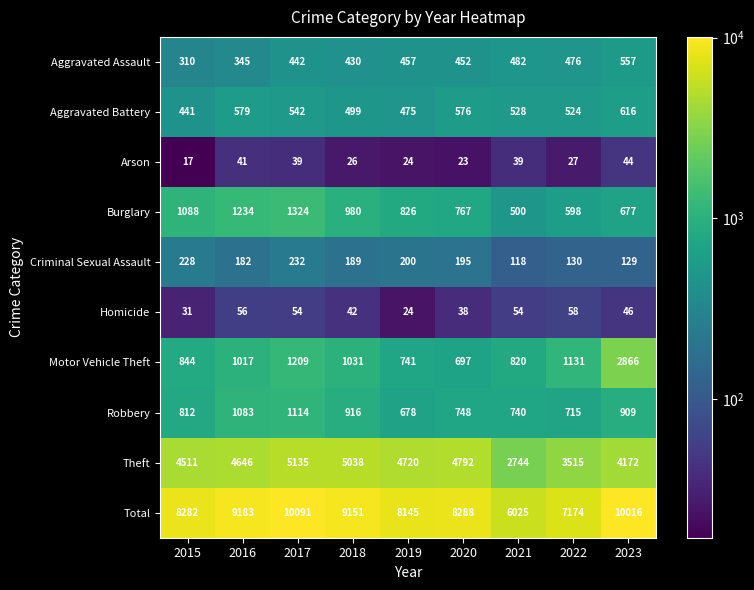

How many distinct data groups are displayed?

10